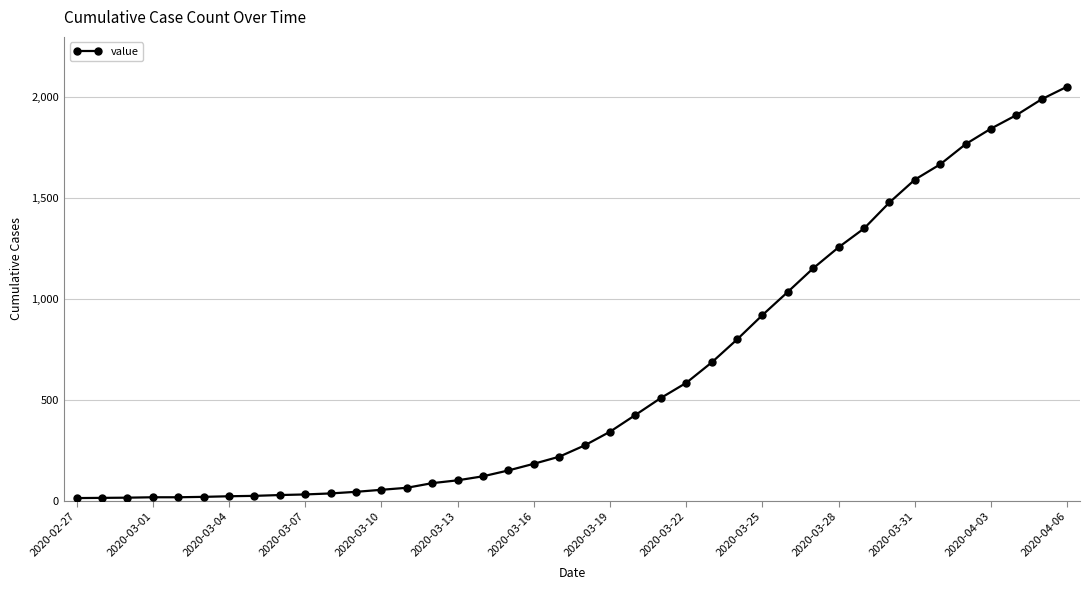

What is the average value?

622